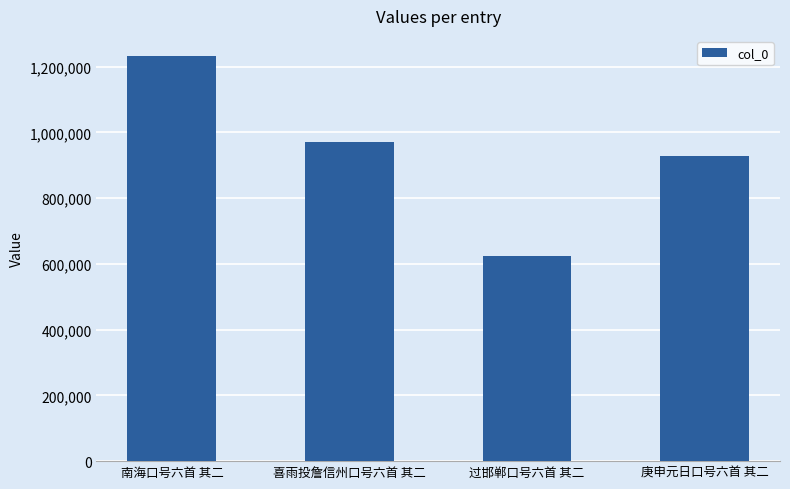

What is the sum of the values at 庚申元日口号六首 其二 and 过邯郸口号六首 其二?

1551647